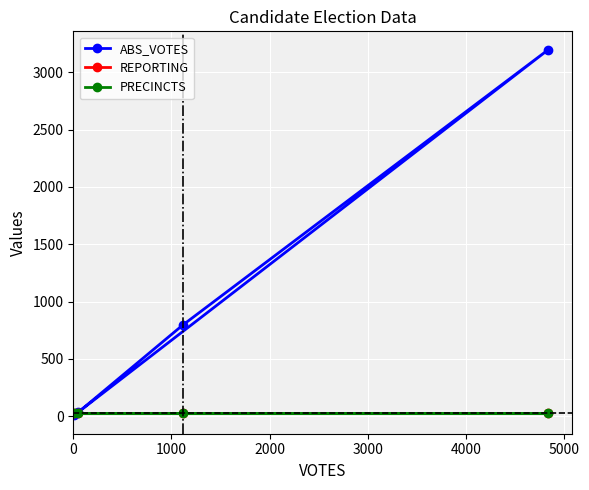

How many lines are shown in the chart?

3